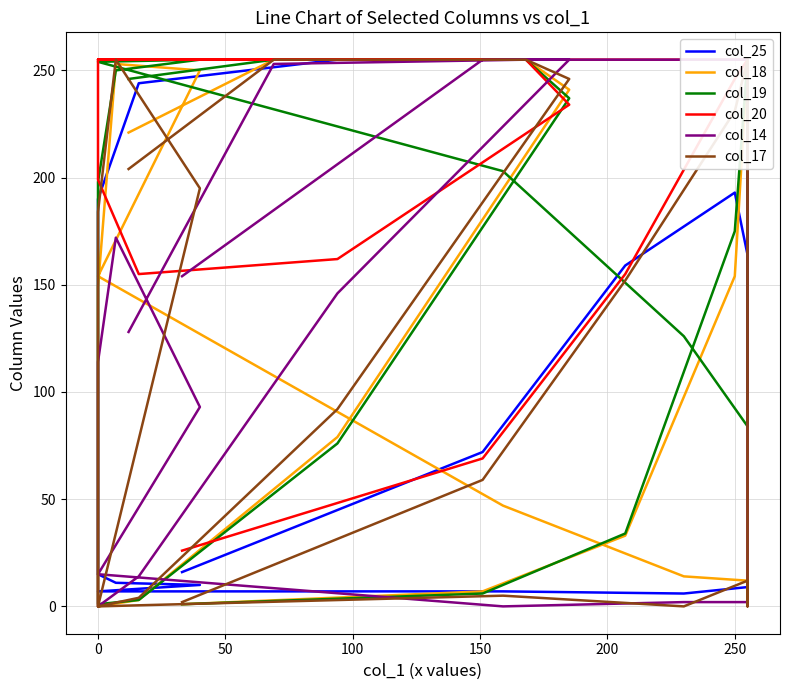

How many lines are shown in the chart?

6